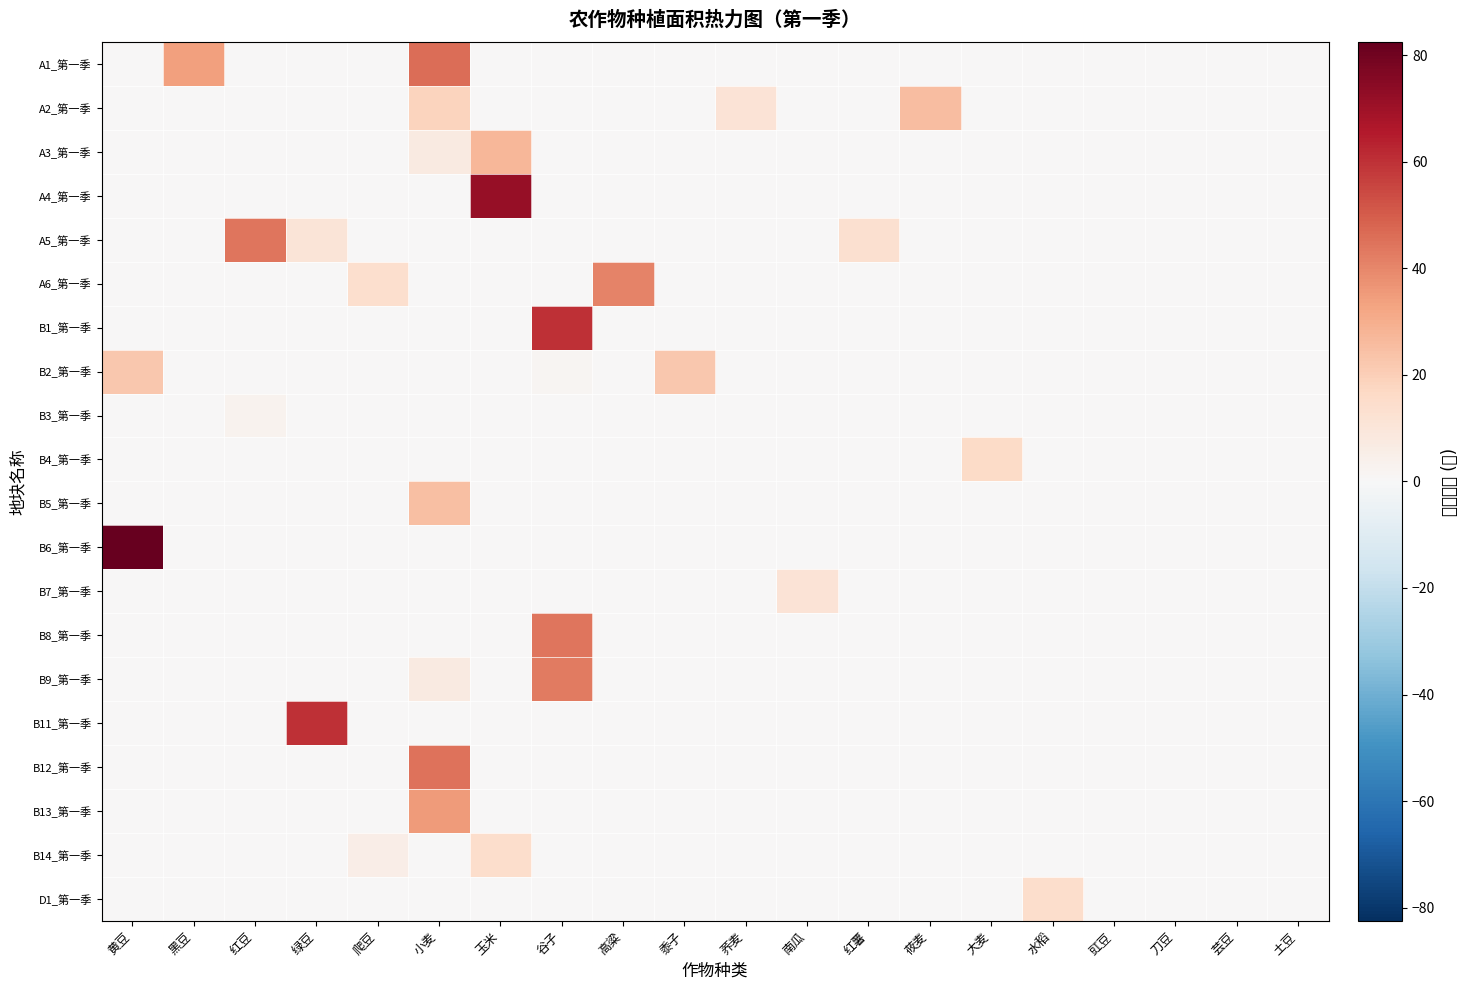

What is the total value across all series at 绿豆?

70.7